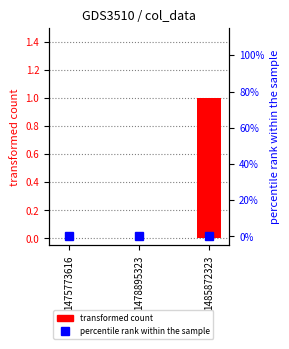

Which series has the widest spread of values?

transformed count